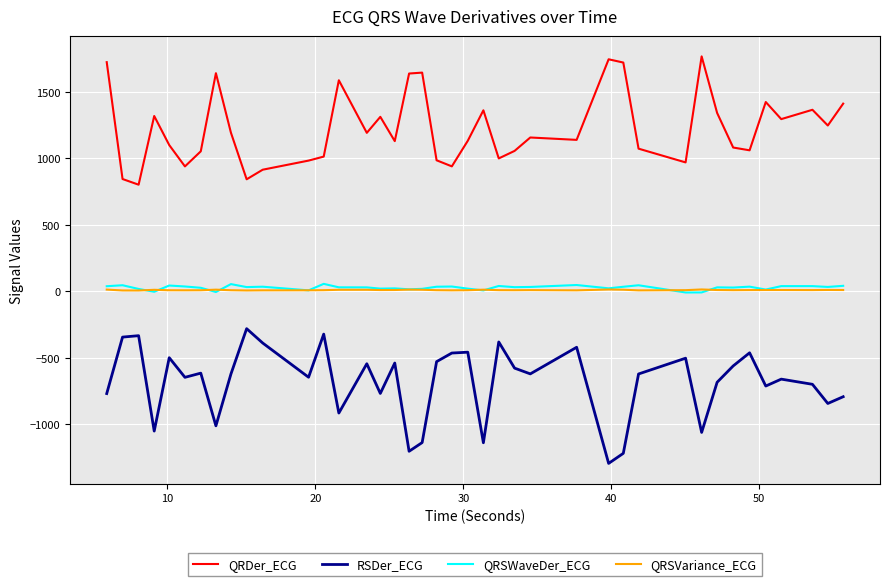

What is the maximum value shown in the chart?

1766.3